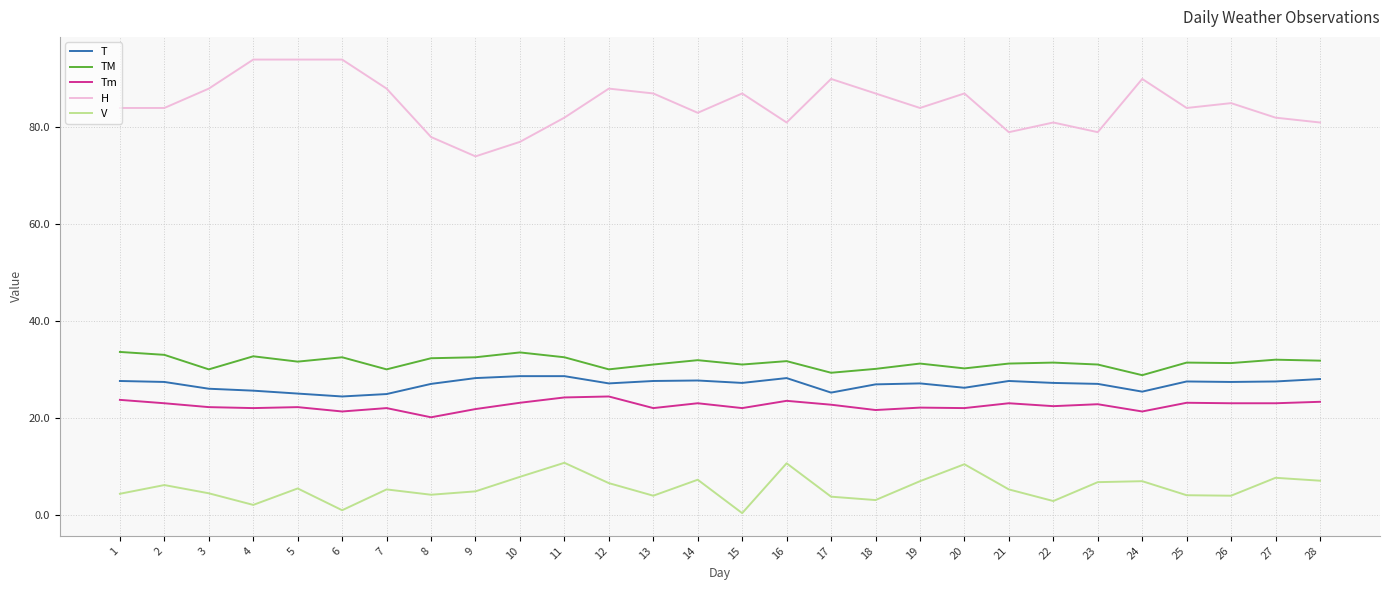

Which series has the largest total across all categories?

H